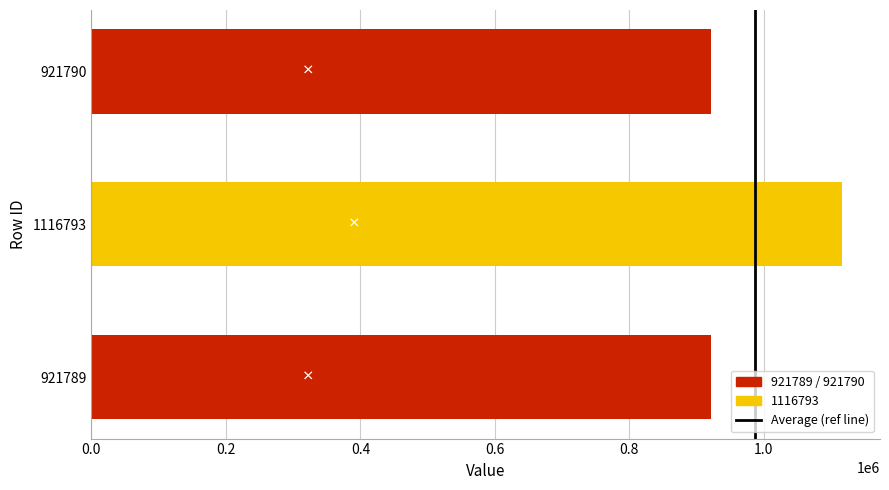

The chart shows a value of 1116793 at 1116793. True or false?

True